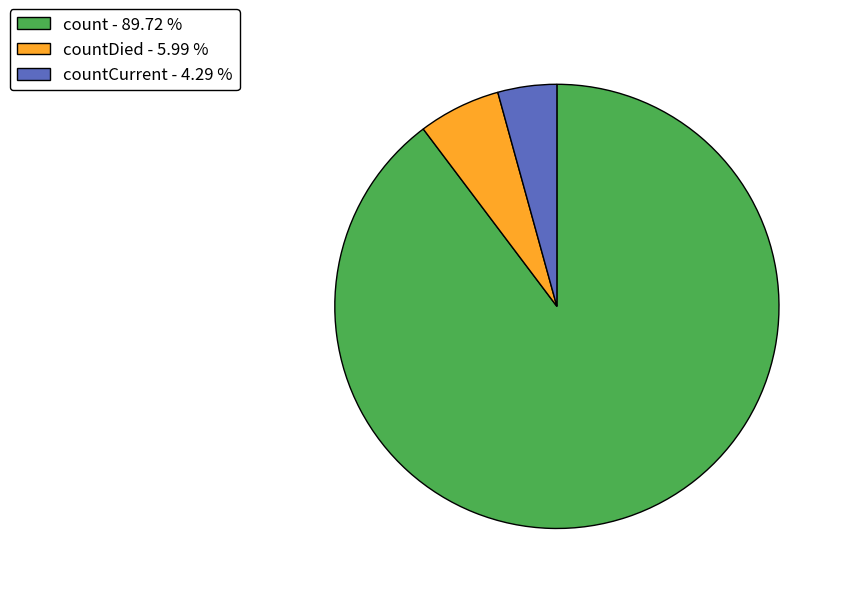

Count the number of slices in the pie.

3